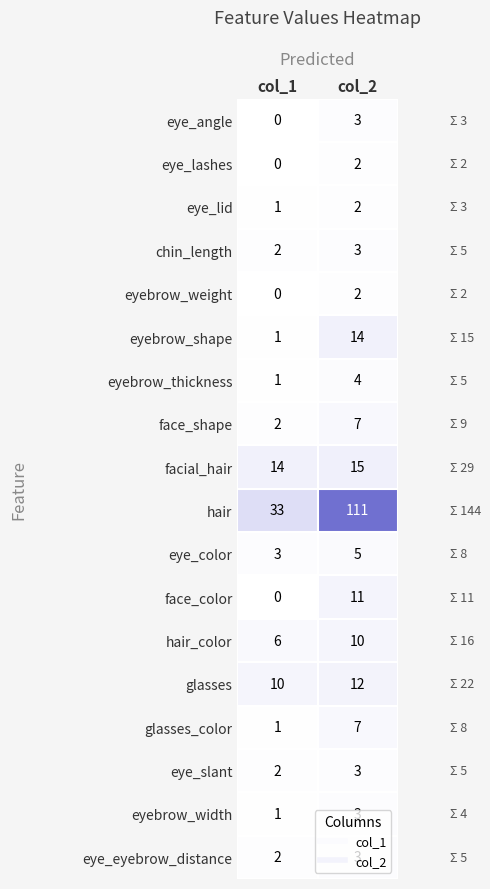

Which series changed the most between col_1 and col_2?

hair